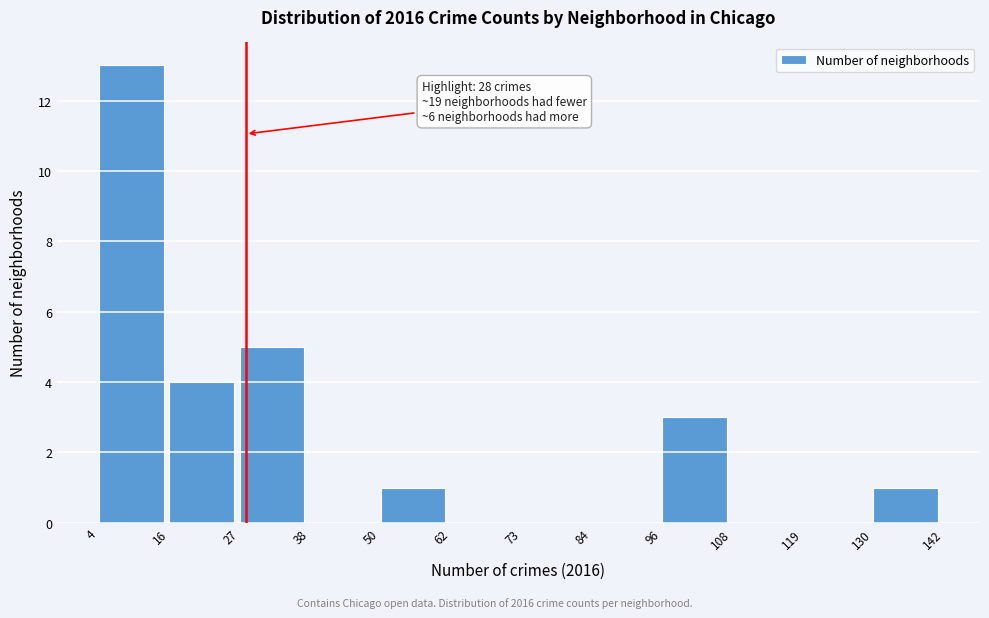

Which range on the x-axis has the tallest bar?

4 to 16